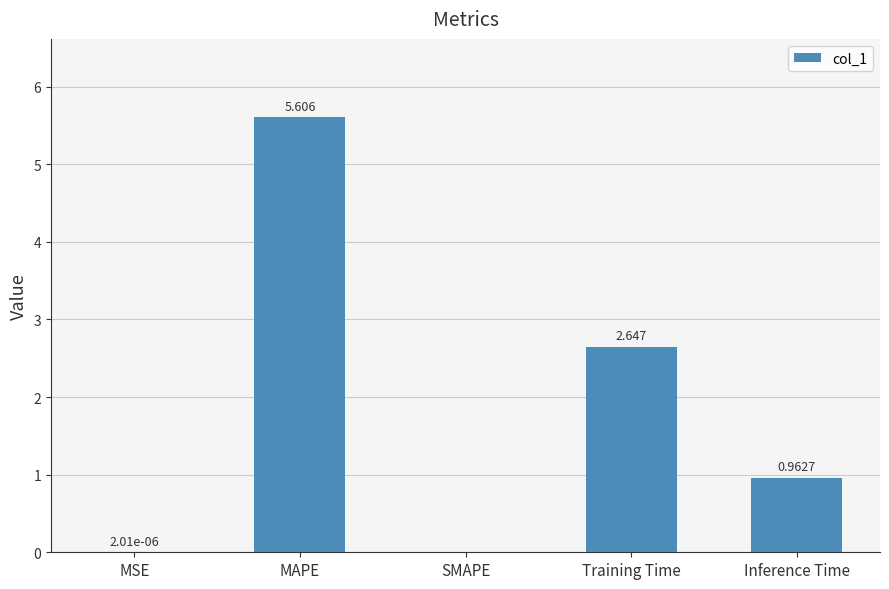

How many positive values are there?

4